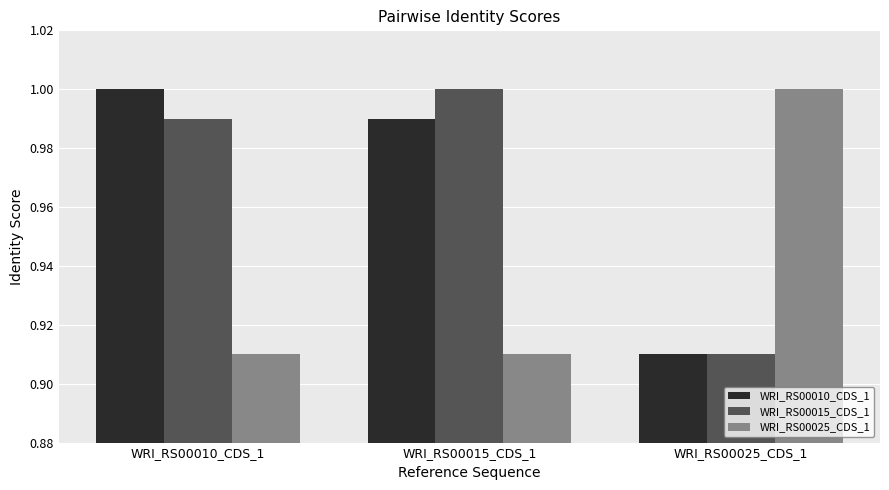

List the labels in order of WRI_RS00015_CDS_1 value, largest first.

WRI_RS00015_CDS_1, WRI_RS00010_CDS_1, WRI_RS00025_CDS_1